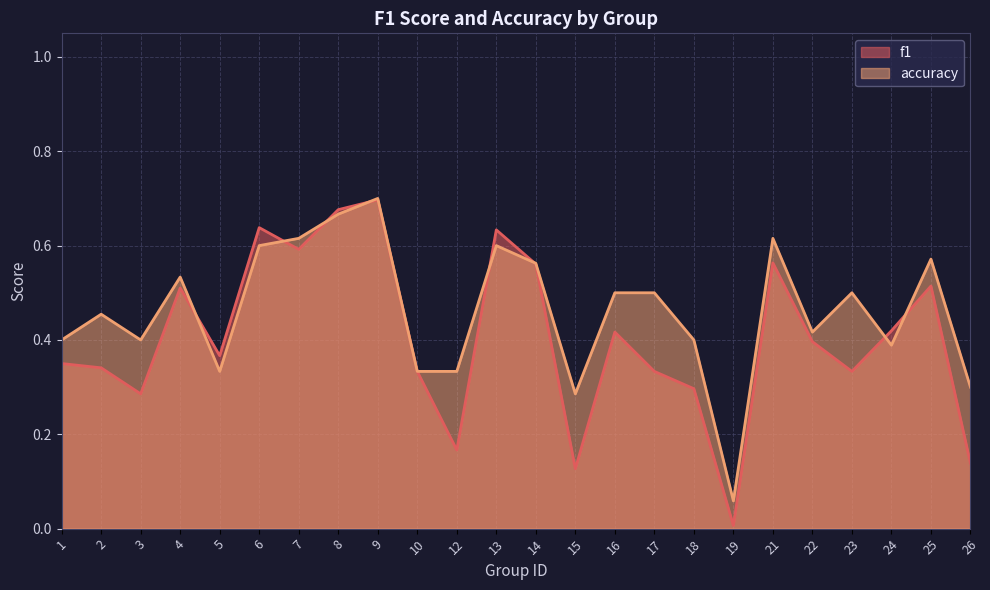

What is the sum of the f1 values at 17 and 1?

0.7